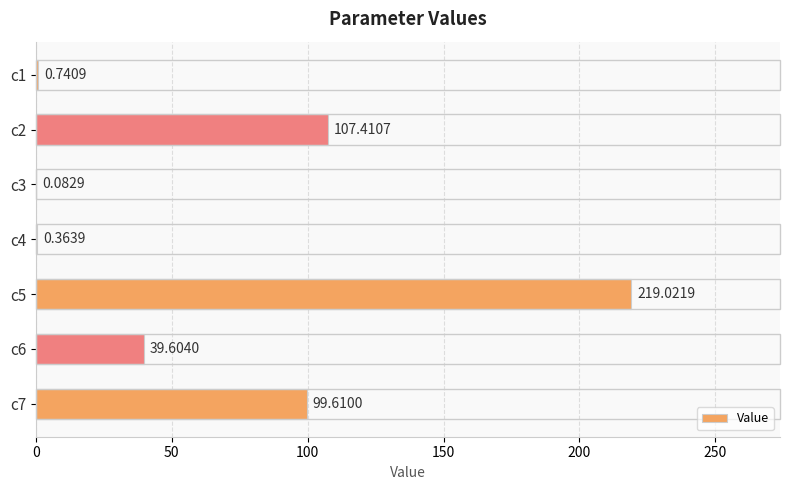

What is the sum of the values at c5 and c7?

318.6